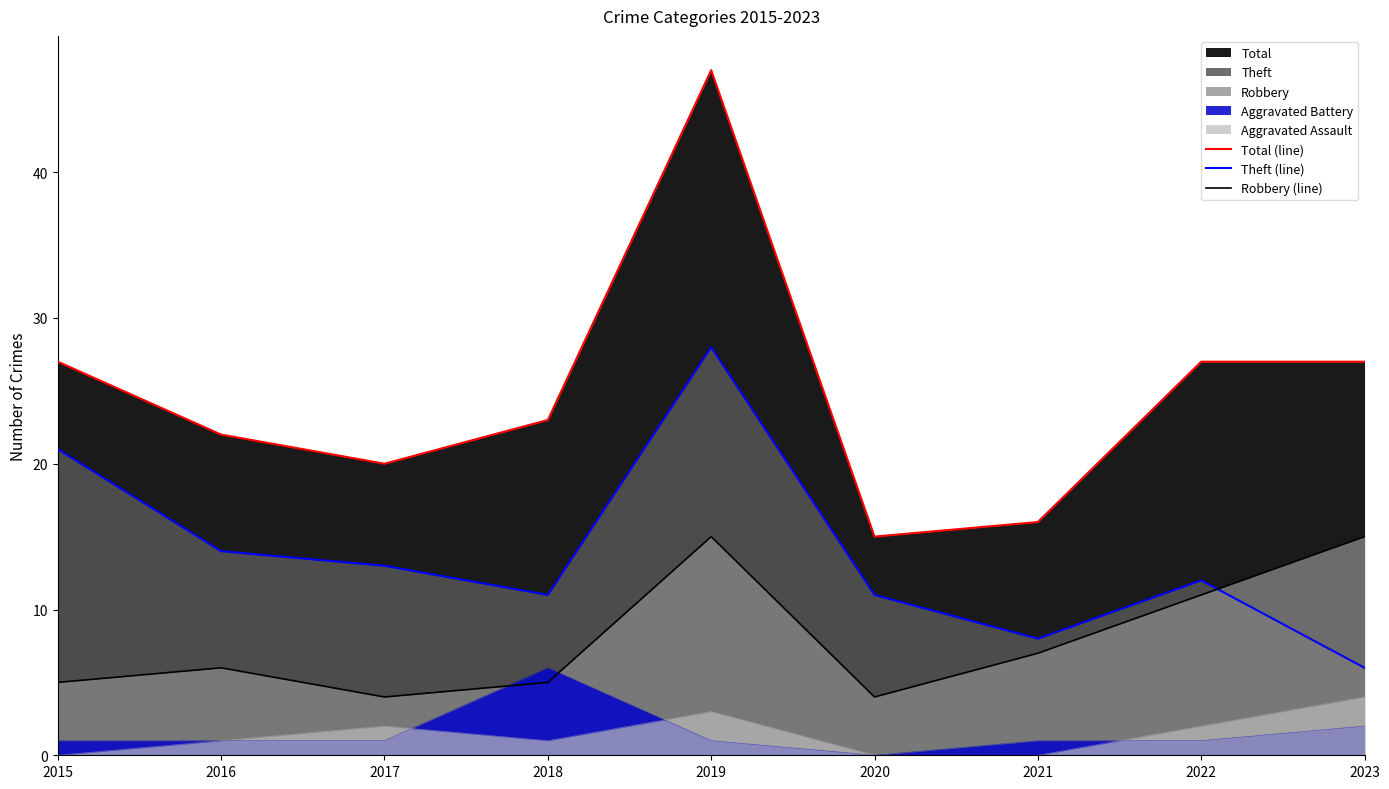

True or false: Theft (line) and Robbery (line) intersect in this chart.

True